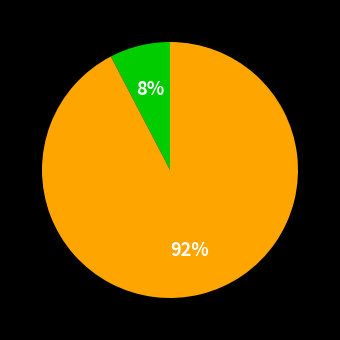

To the nearest percent, what is the average slice percentage?

50%